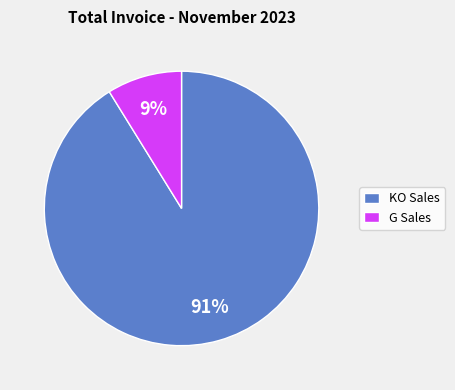

Rank the categories by value from highest to lowest.

KO Sales, G Sales